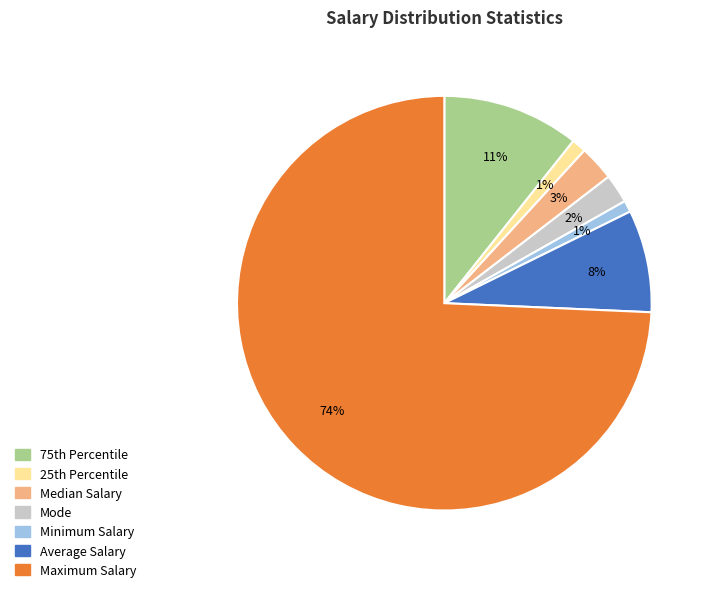

To the nearest percent, what is the difference between the Average Salary and Mode slice percentages?

6%